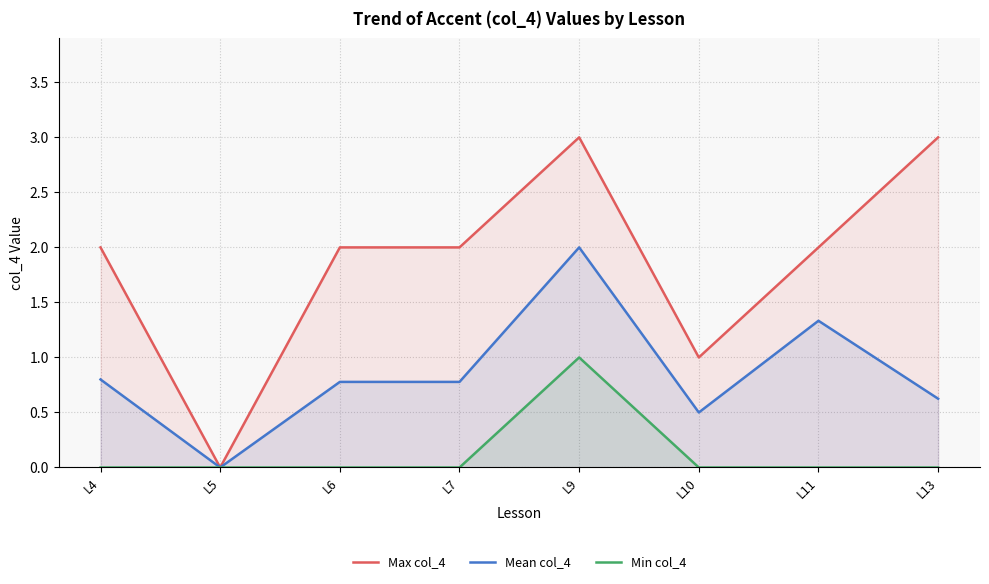

What are all the series names shown in the legend?

Max col_4, Mean col_4, Min col_4